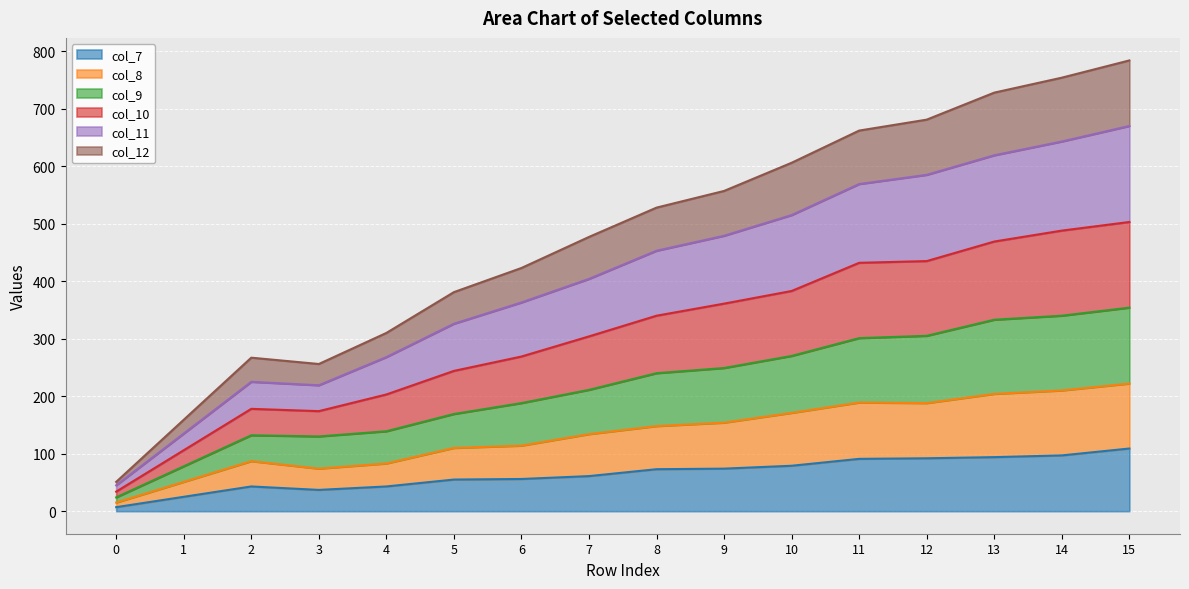

How many values in the col_8 series exceed 148?

7